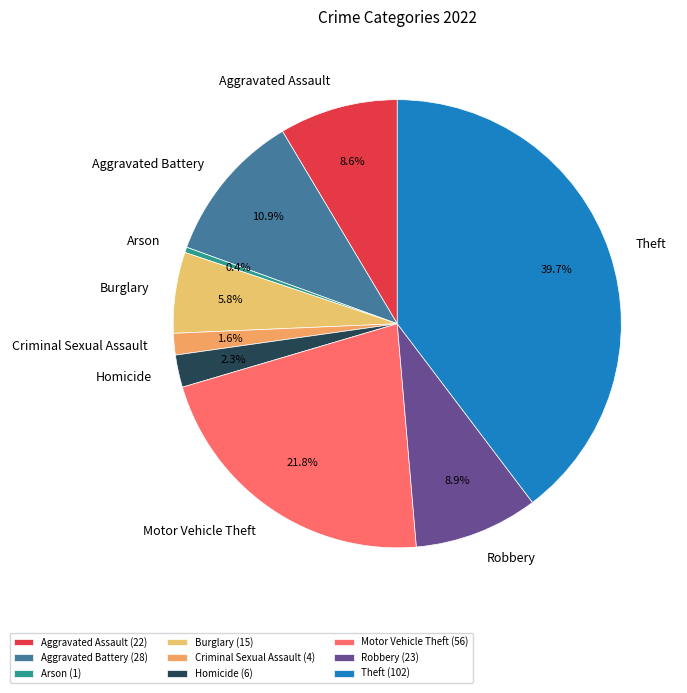

What is the largest slice in the pie chart?

Theft